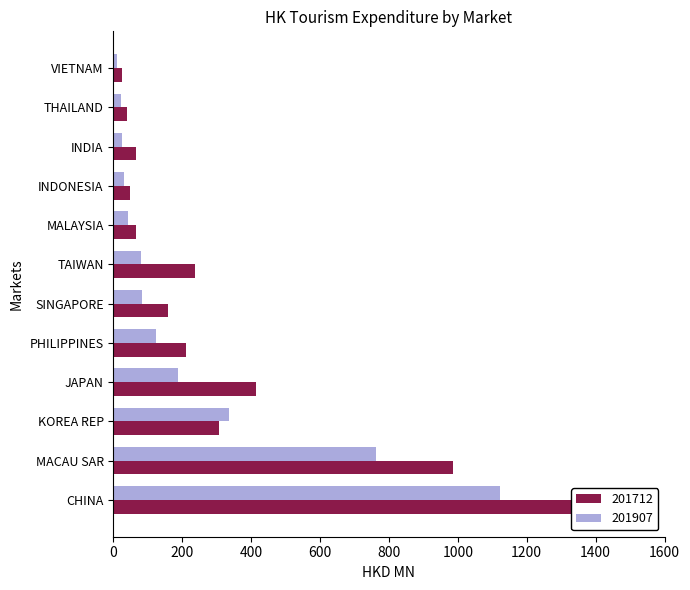

What is the difference between the highest and lowest values at MACAU SAR?

222.4